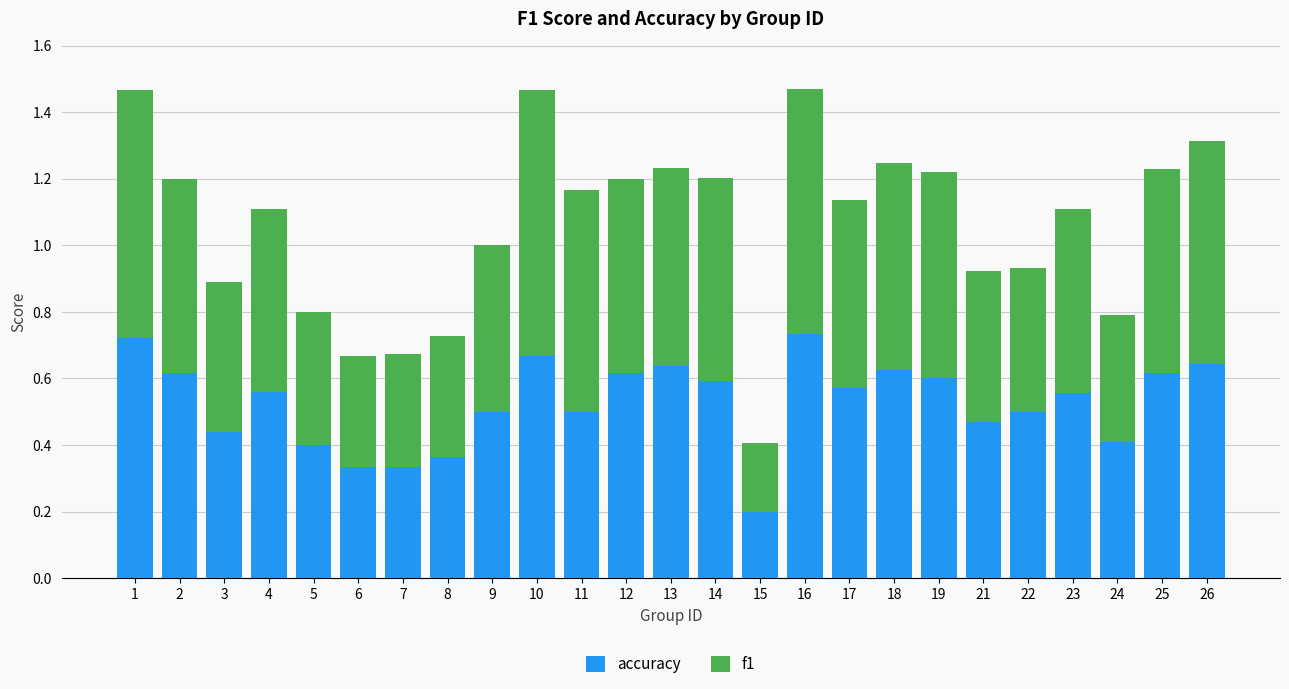

The accuracy series shows 0.6 at 14. True or false?

True